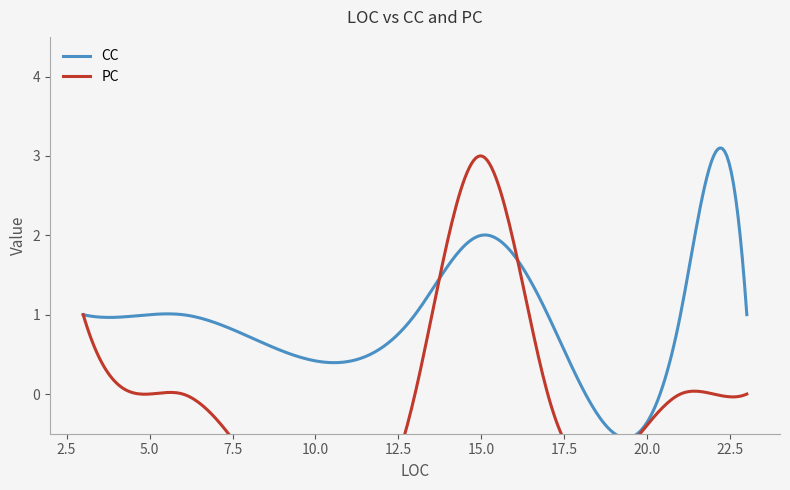

What is the label of the 5th point from the left?

5